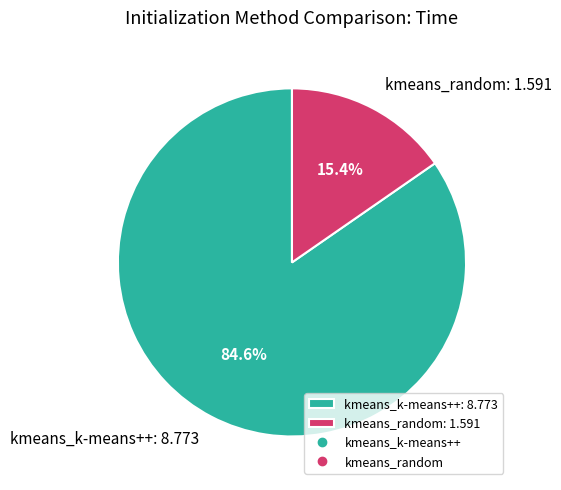

To the nearest percent, what is the difference between the largest and smallest slice percentages?

69%